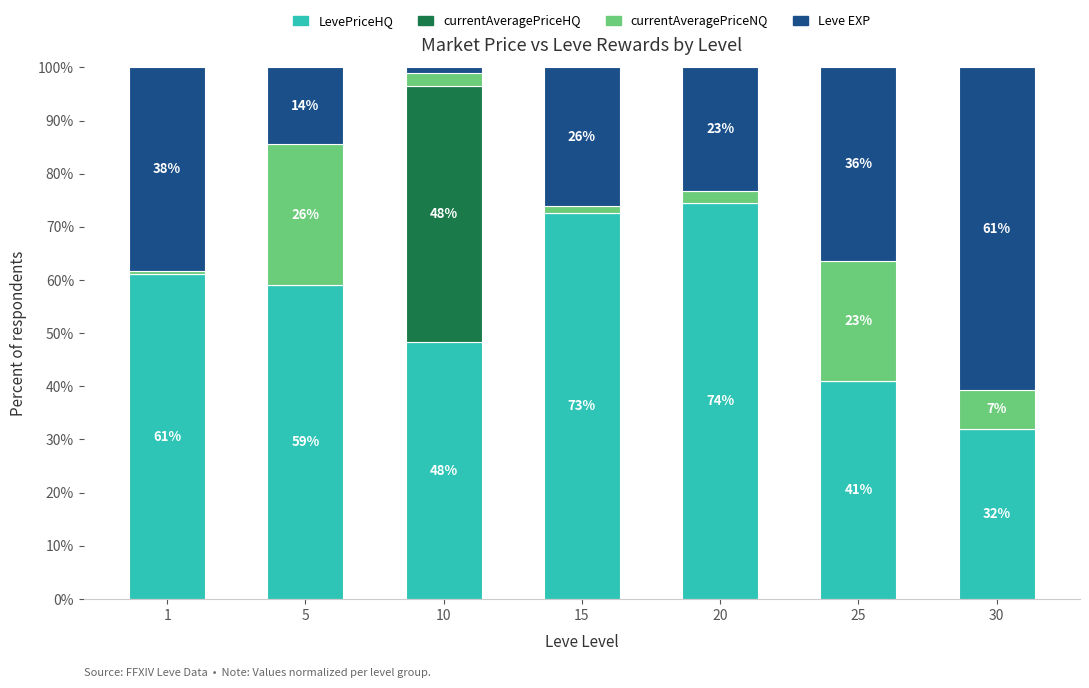

Are the bars grouped side by side (vs. stacked)?

No